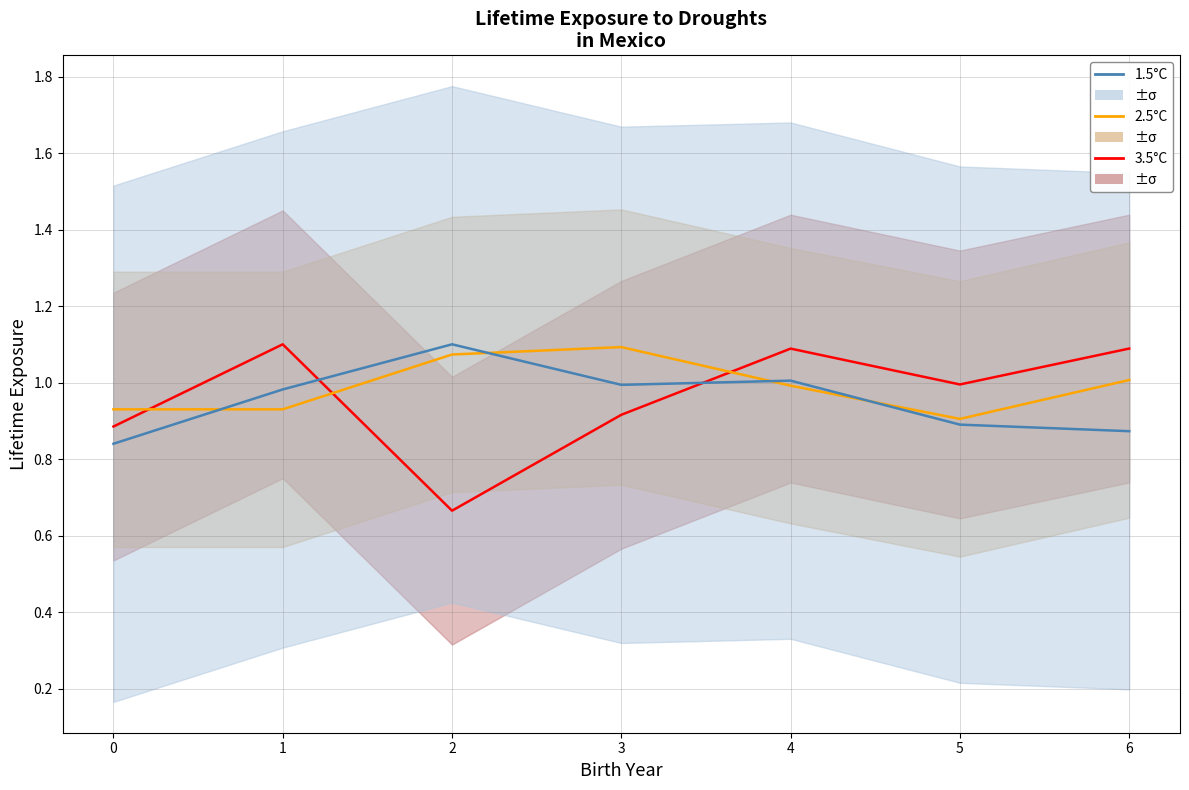

Is it true that 3.5°C equals 1.2 at 2?

False